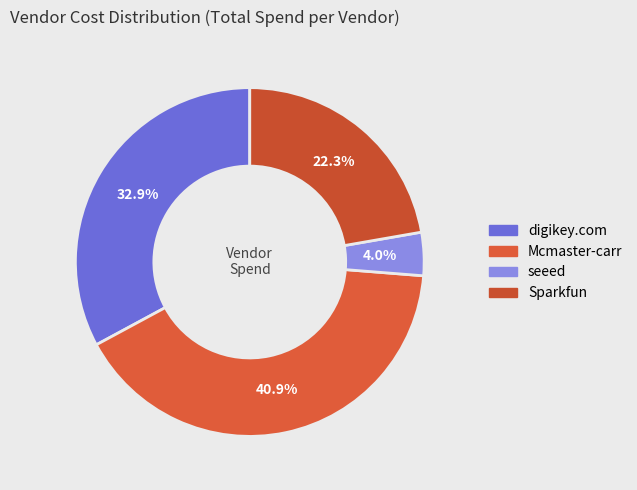

To the nearest percent, what is the combined percentage of Sparkfun and Mcmaster-carr?

63%